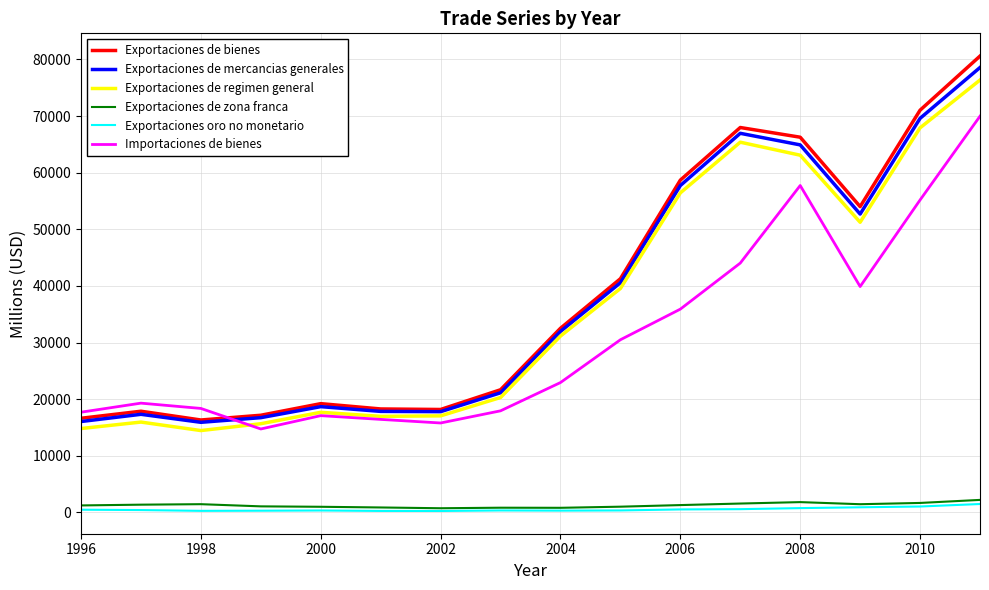

True or false: Exportaciones oro no monetario and Exportaciones de bienes intersect in this chart.

False